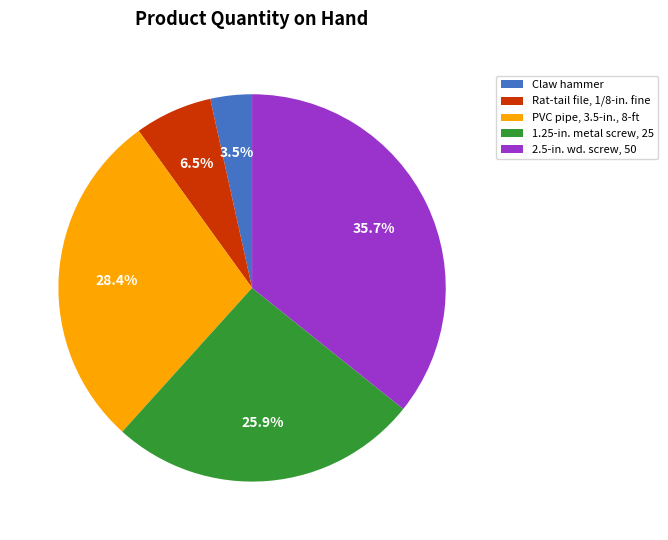

Which slice is the largest?

2.5-in. wd. screw, 50